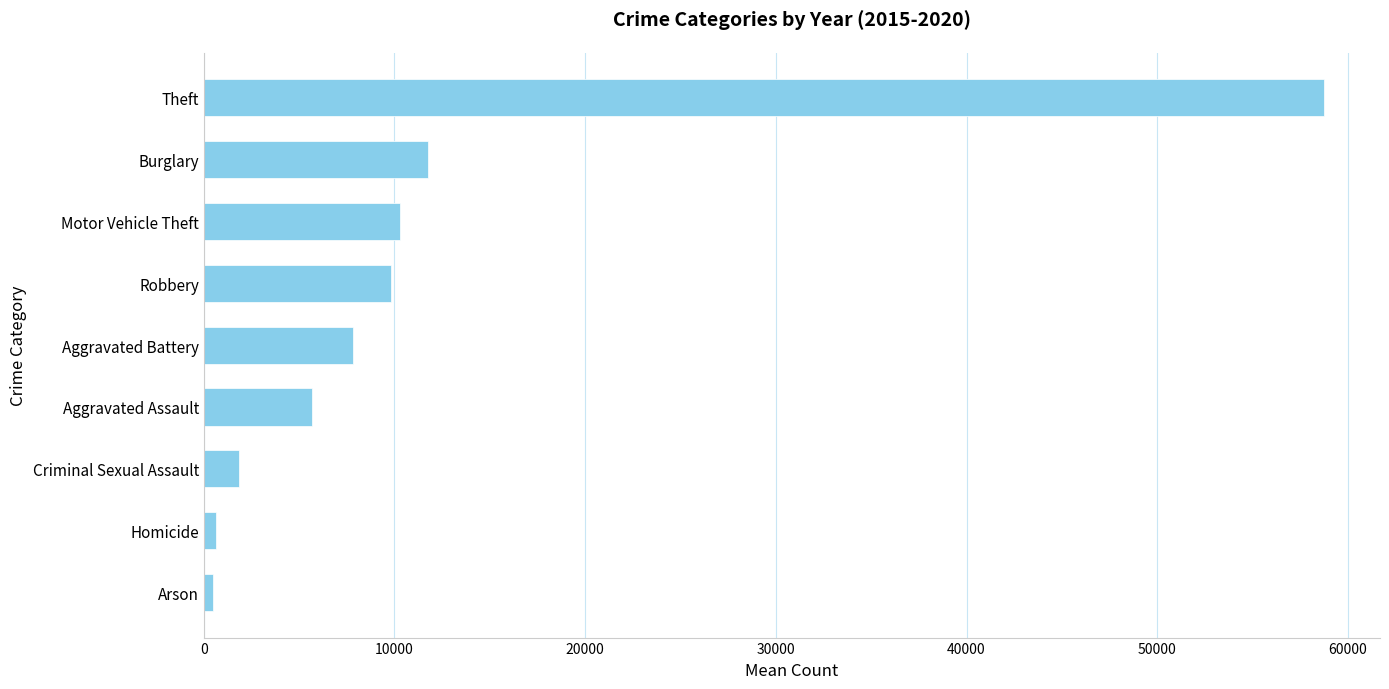

Is it true that the value at Robbery is 5556.3?

False